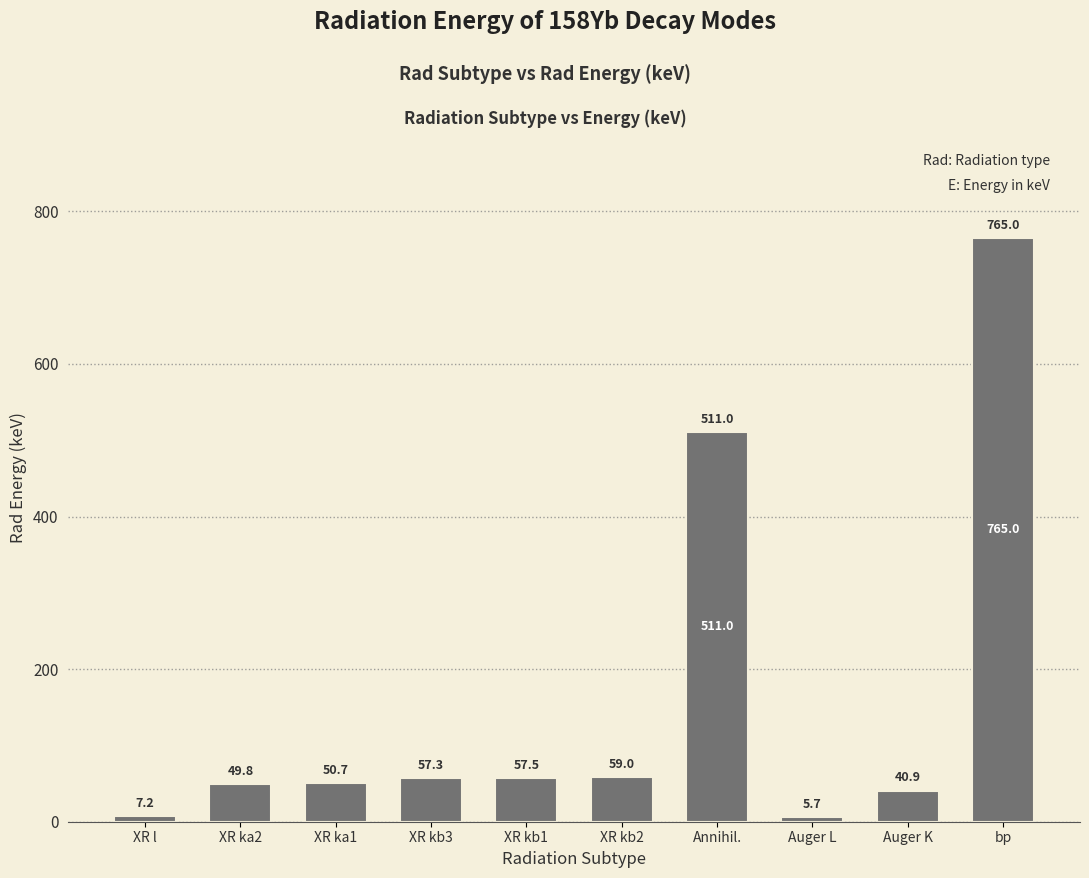

What is the change in value from Annihil. to Auger L?

-505.3